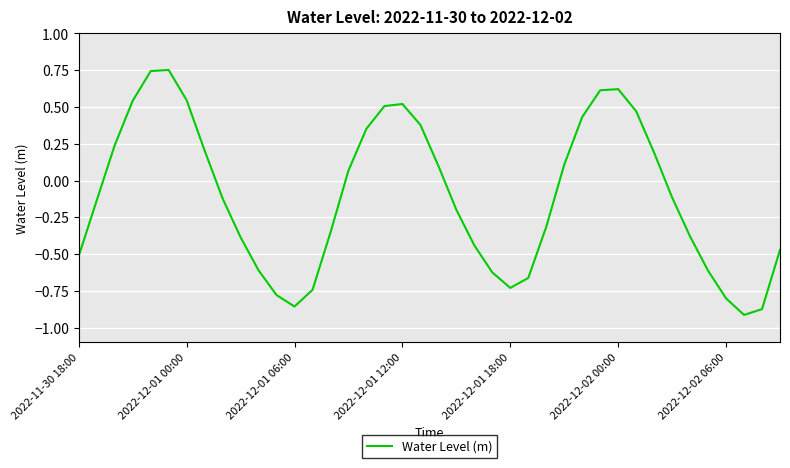

Is it true that the value at 2022-11-30 18:00 is -0.5?

True